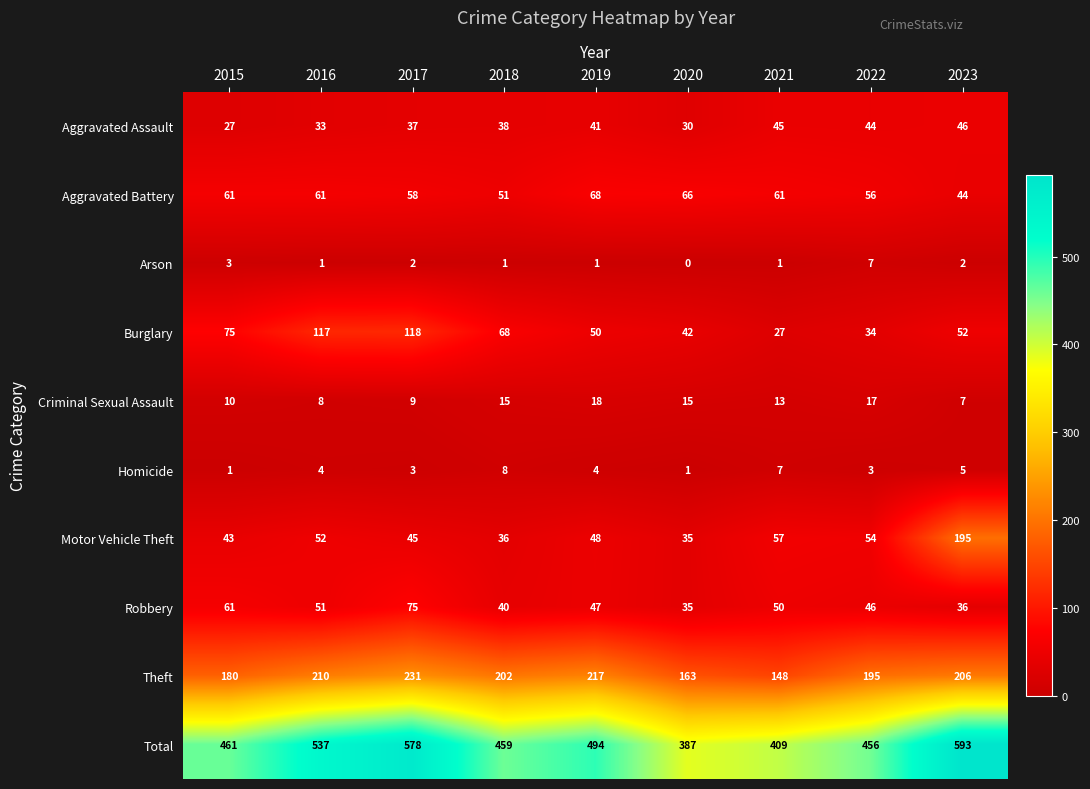

Rank the series at 2021 from highest to lowest value.

Total, Theft, Aggravated Battery, Motor Vehicle Theft, Robbery, Aggravated Assault, Burglary, Criminal Sexual Assault, Homicide, Arson